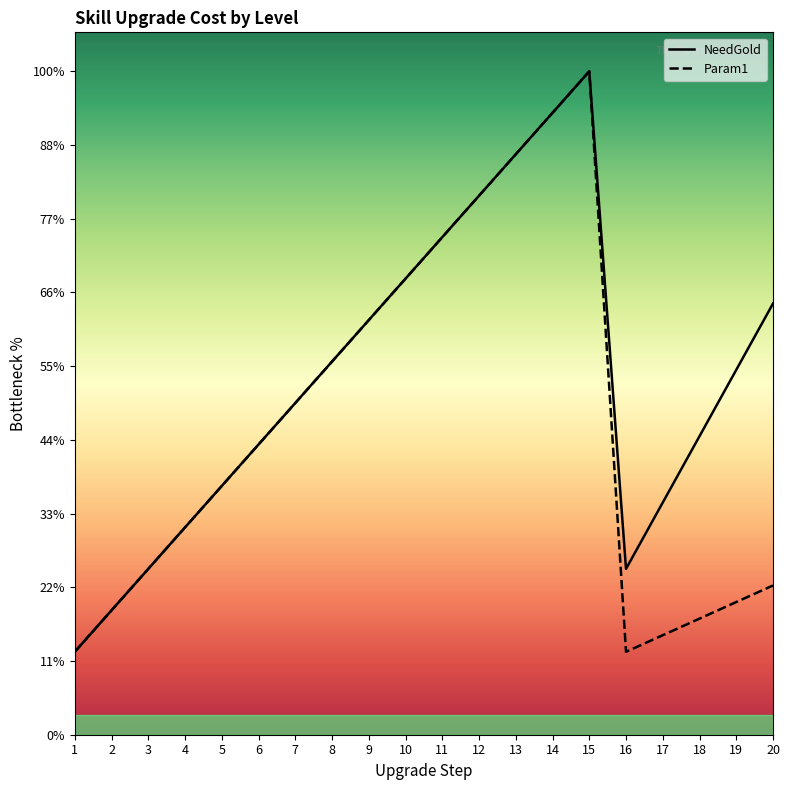

Does the chart have visible grid lines?

No